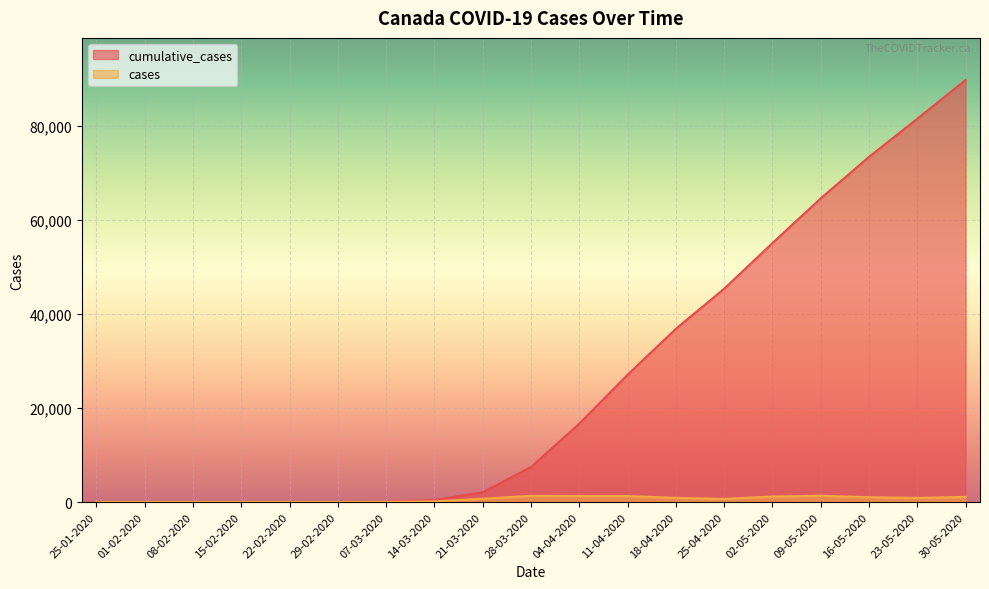

How many lines are shown in the chart?

2